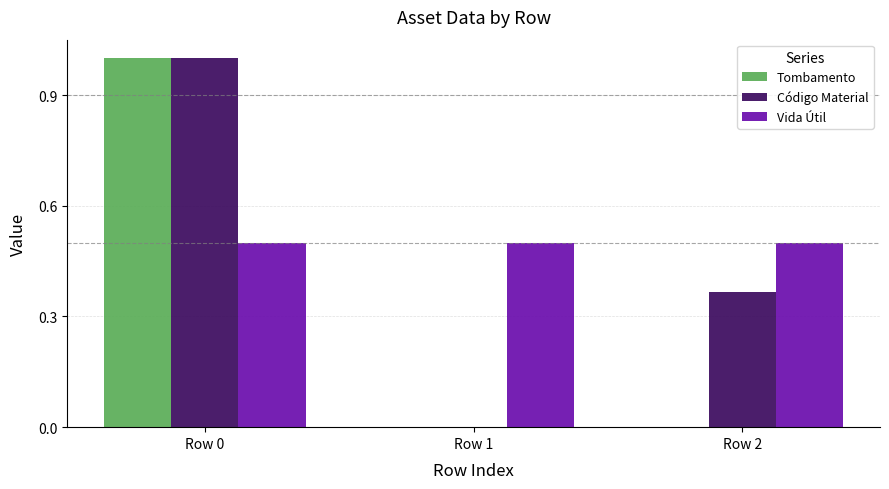

Count the number of categories in the chart.

3